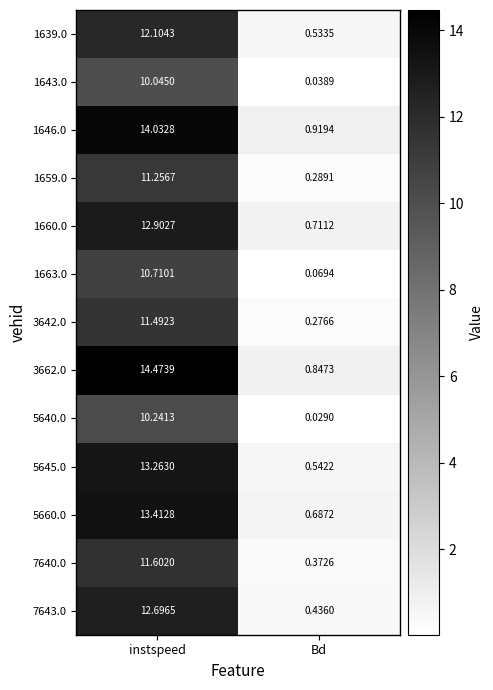

Rank the series by their maximum value, from lowest to highest.

1643.0, 5640.0, 1663.0, 1659.0, 3642.0, 7640.0, 1639.0, 7643.0, 1660.0, 5645.0, 5660.0, 1646.0, 3662.0